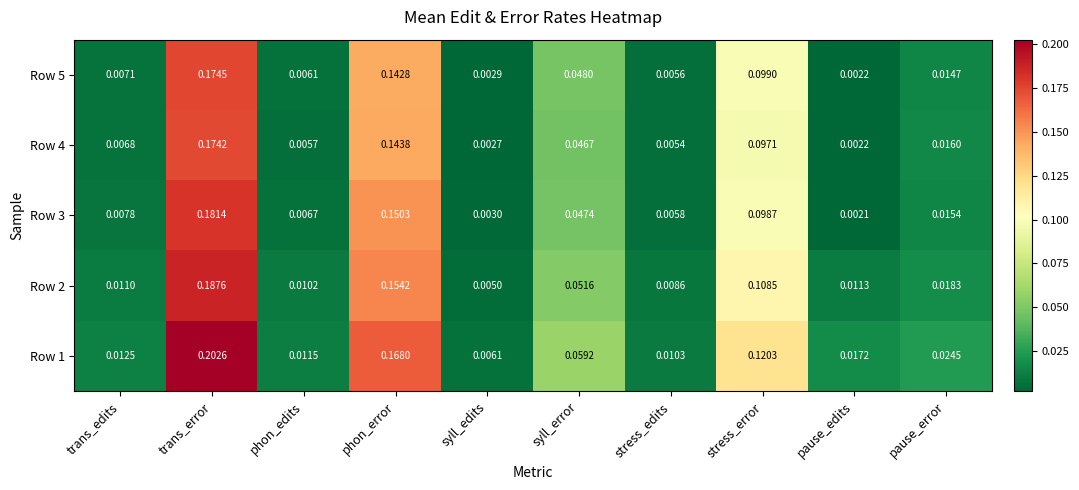

Which category has the lowest value across all series?

pause_edits